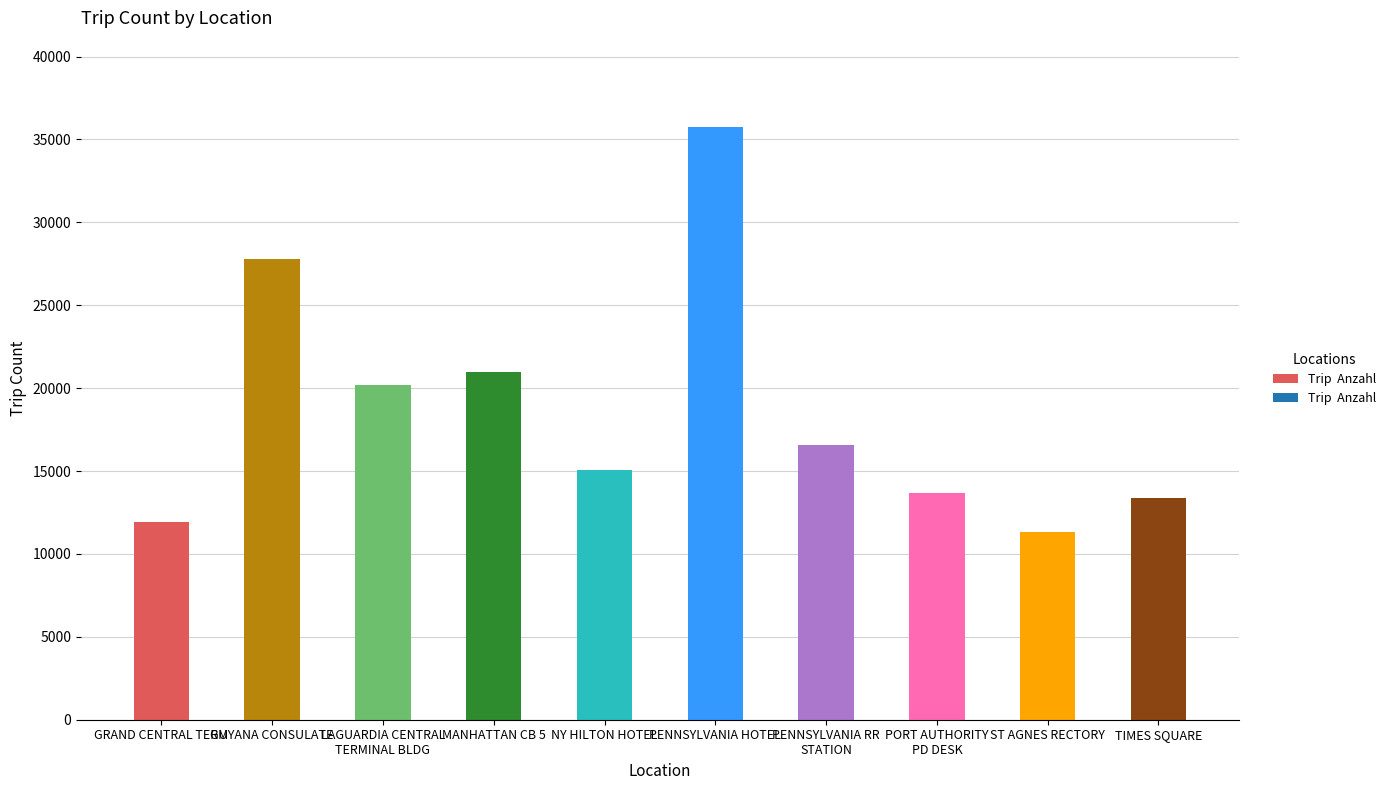

What is the value of the 5th bar from the left?

15051